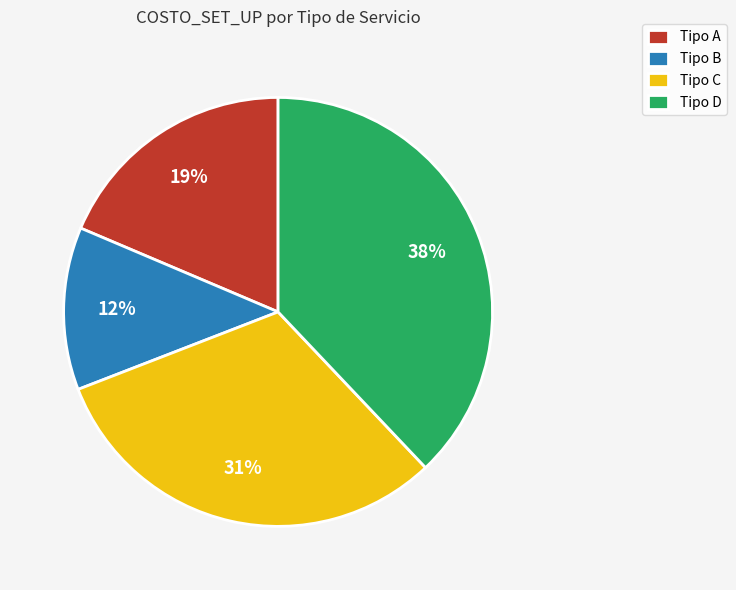

To the nearest percent, what is the average slice percentage?

25%